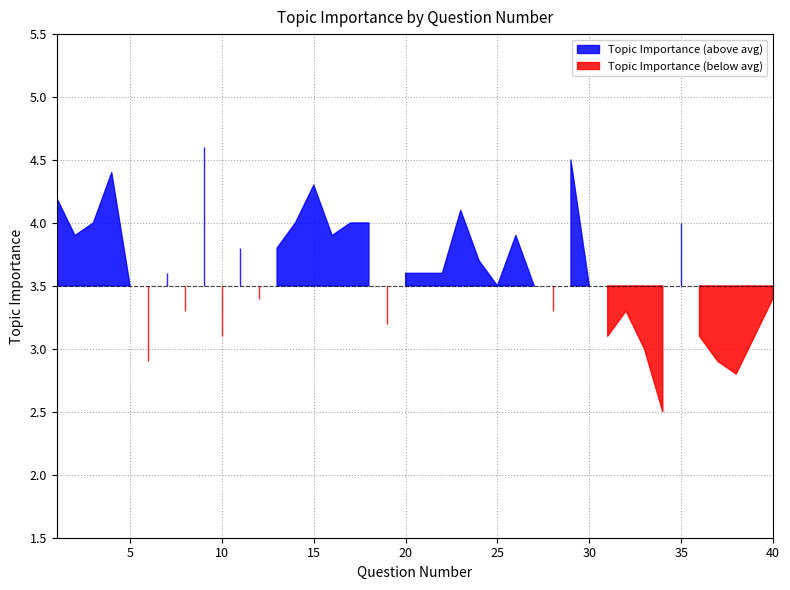

Which label corresponds to the smallest value in the chart?

34